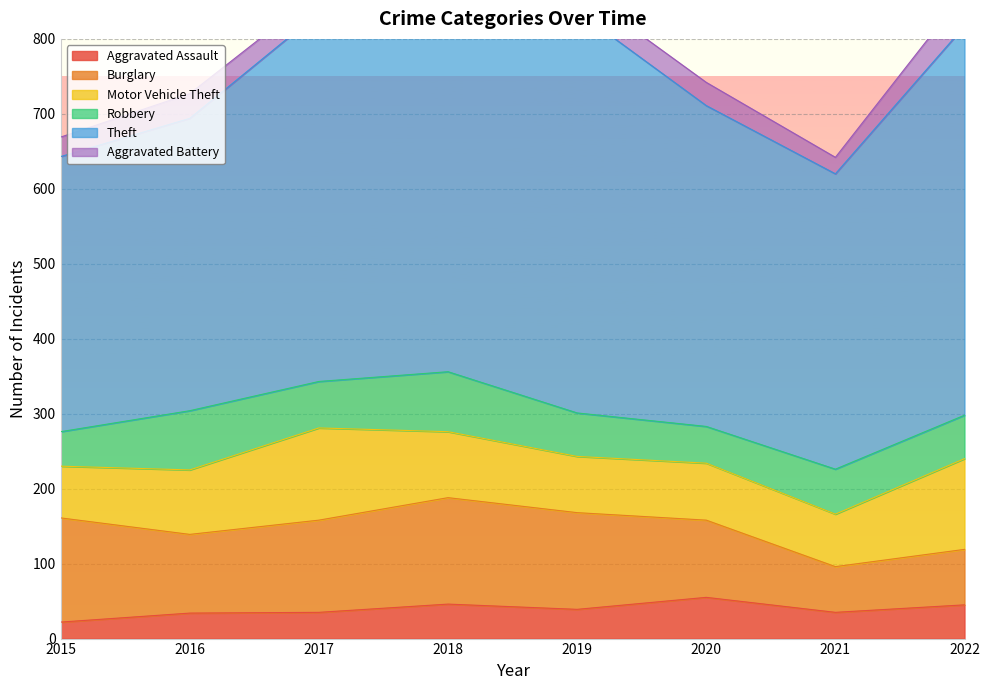

What is the value of the Burglary point at the 8th from the left?

74